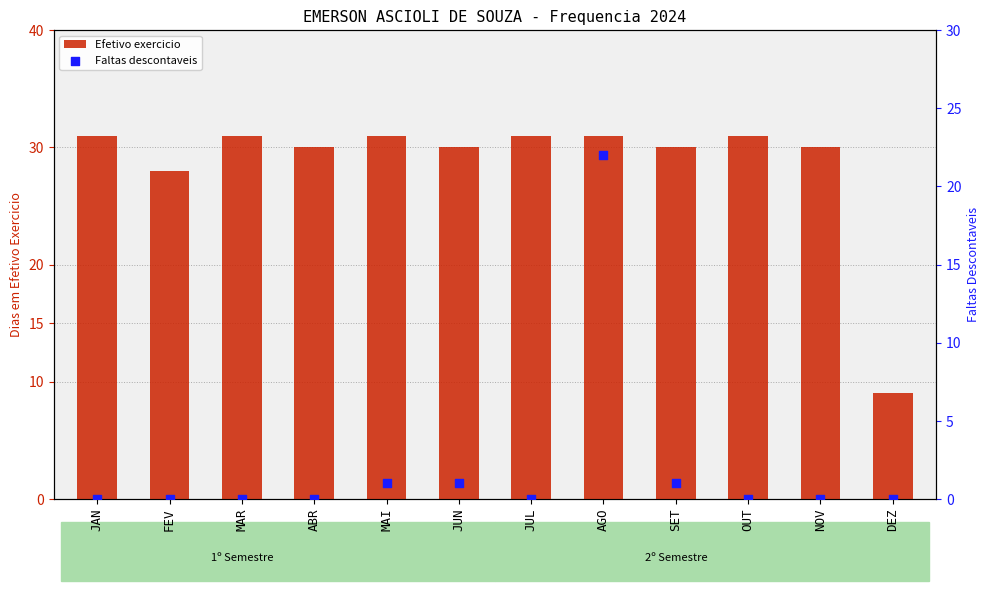

At how many categories does at least one series exceed 7?

12